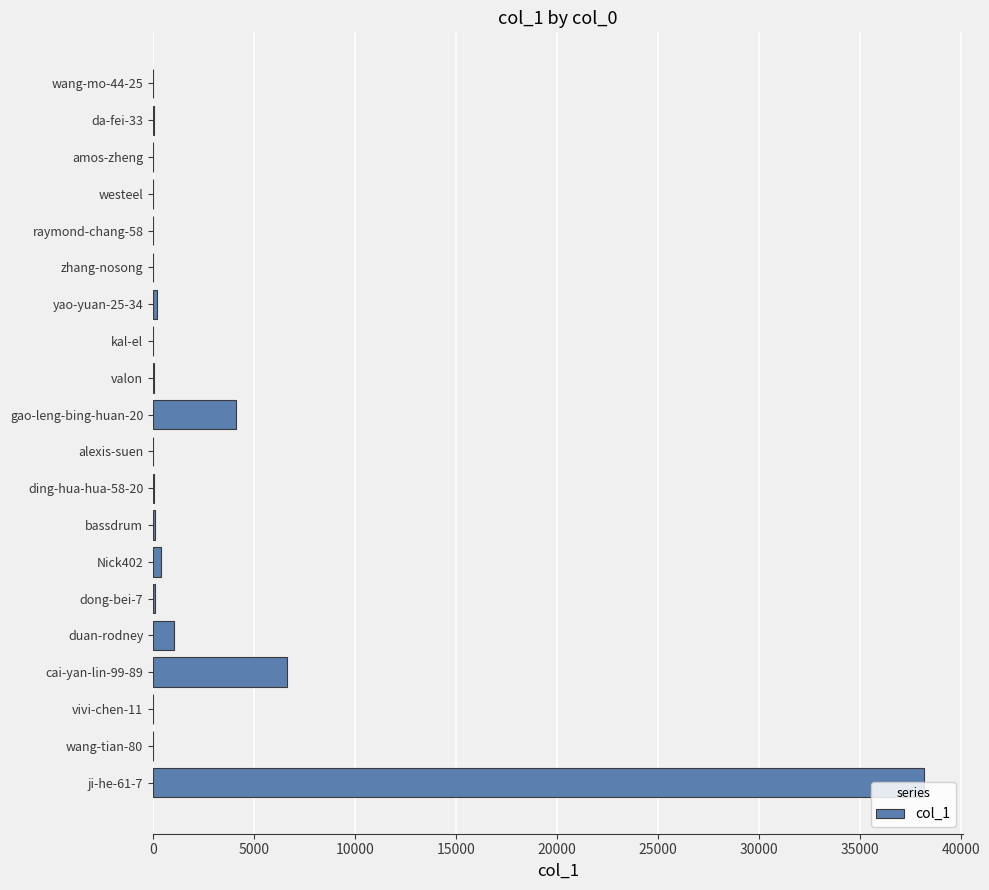

At which label is the value closest to 19102?

cai-yan-lin-99-89